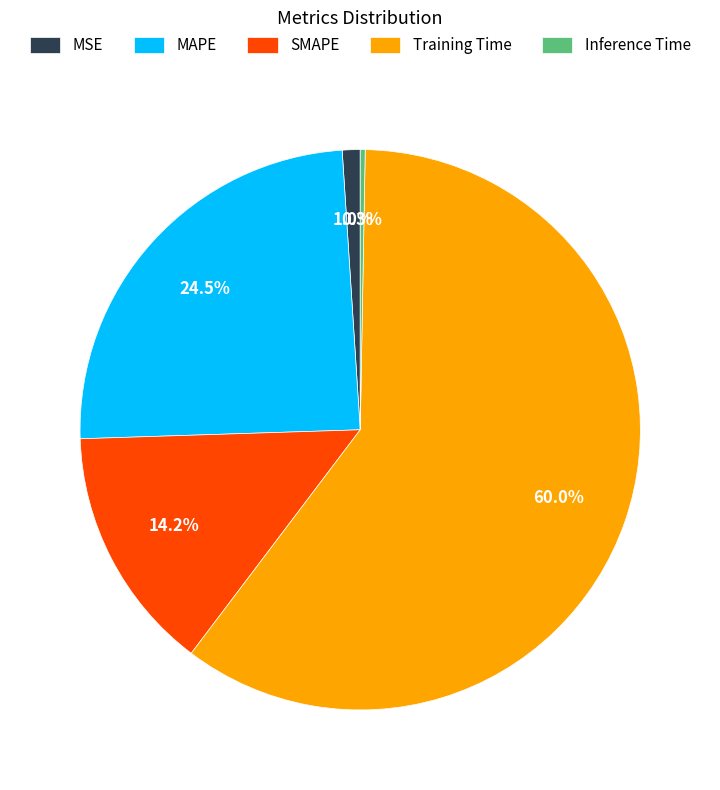

To the nearest percent, what is the difference between the Training Time and MSE slice percentages?

59%